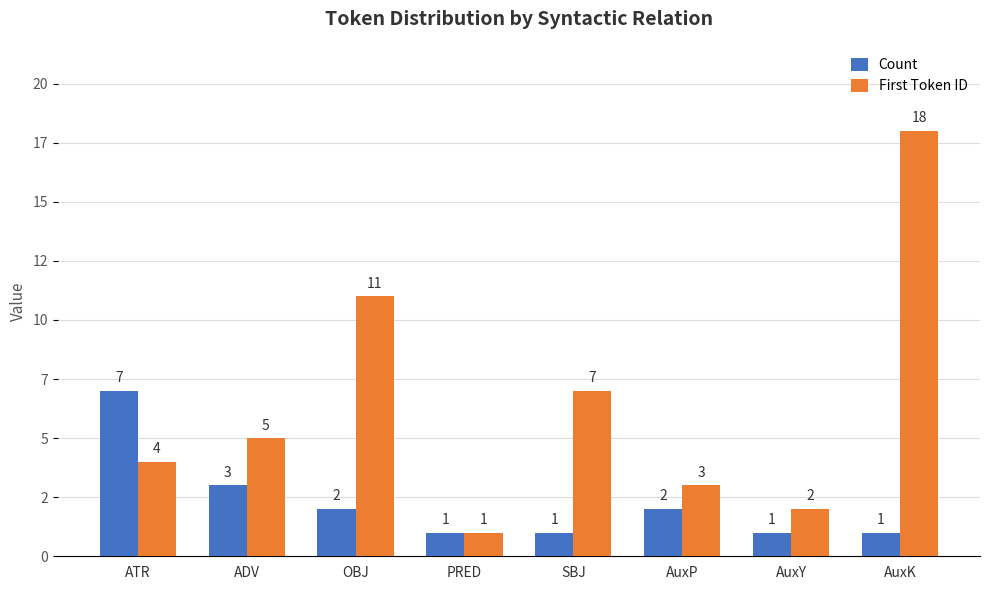

What are all the series names shown in the legend?

Count, First Token ID